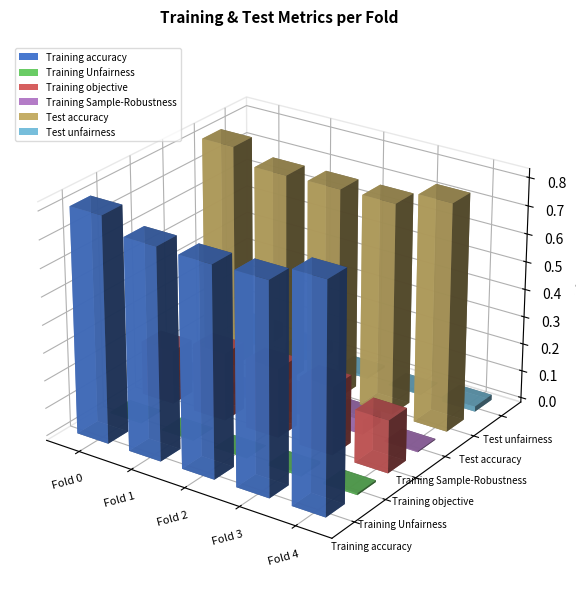

How many categories are shown in the chart?

5